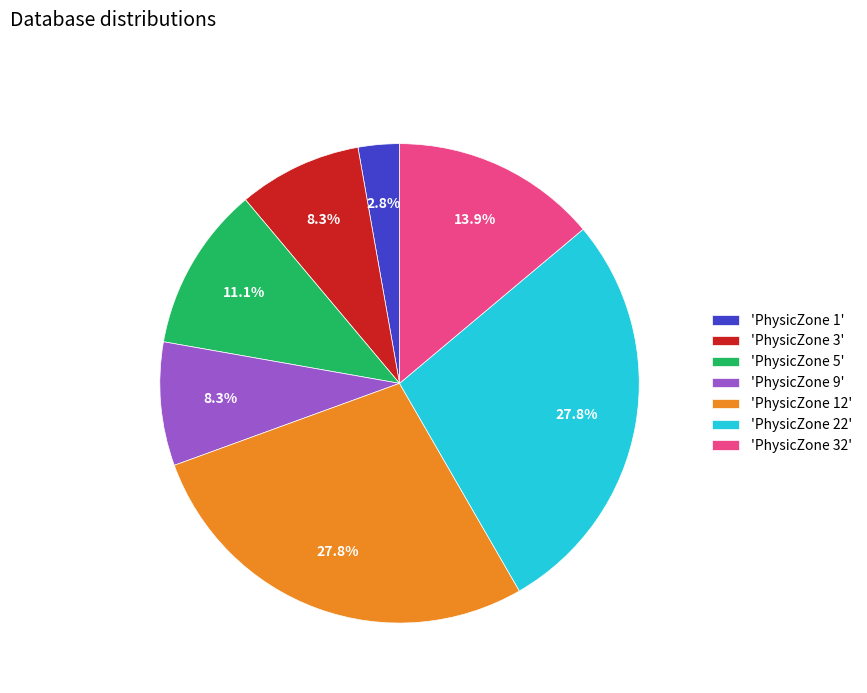

Approximately how many times larger is the value at 'PhysicZone 32' compared to 'PhysicZone 1'?

5.0